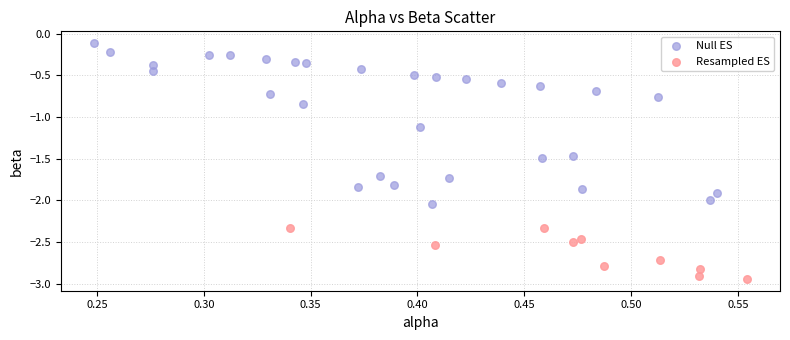

What are all the series names shown in the legend?

Null ES, Resampled ES